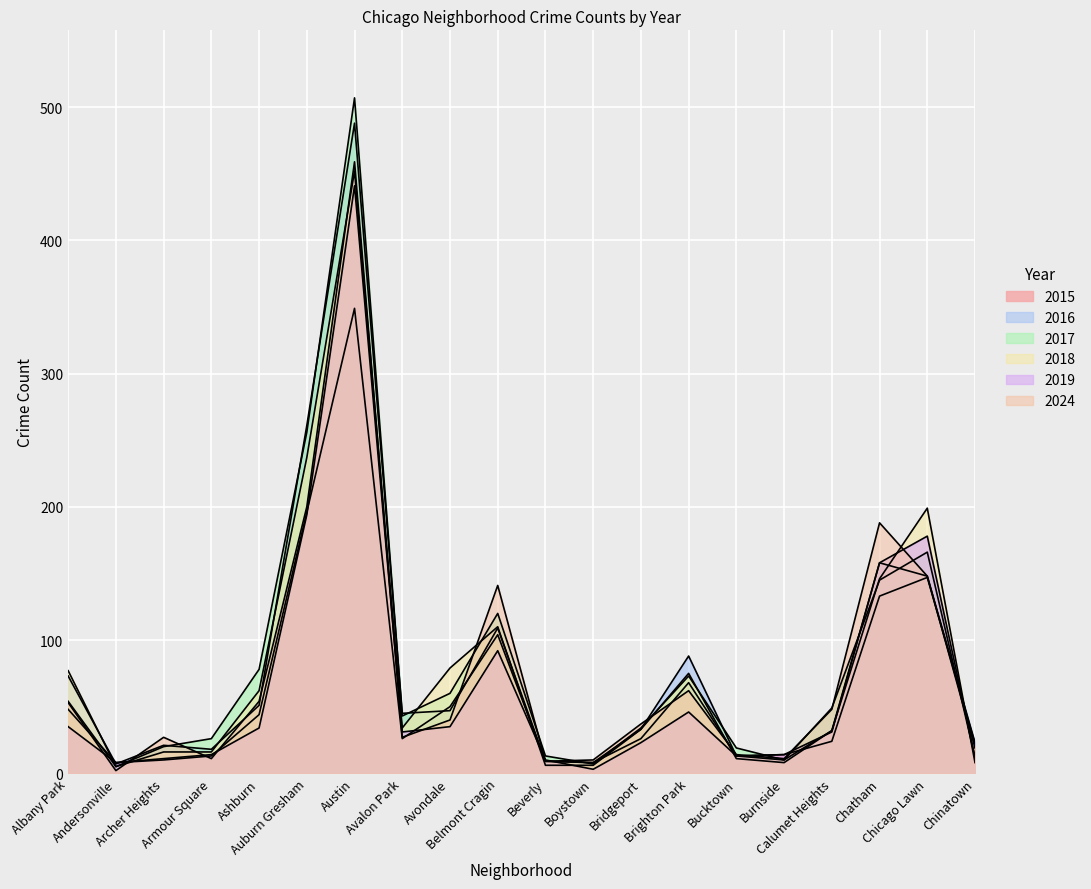

Where is the first local maximum for 2015?

Austin